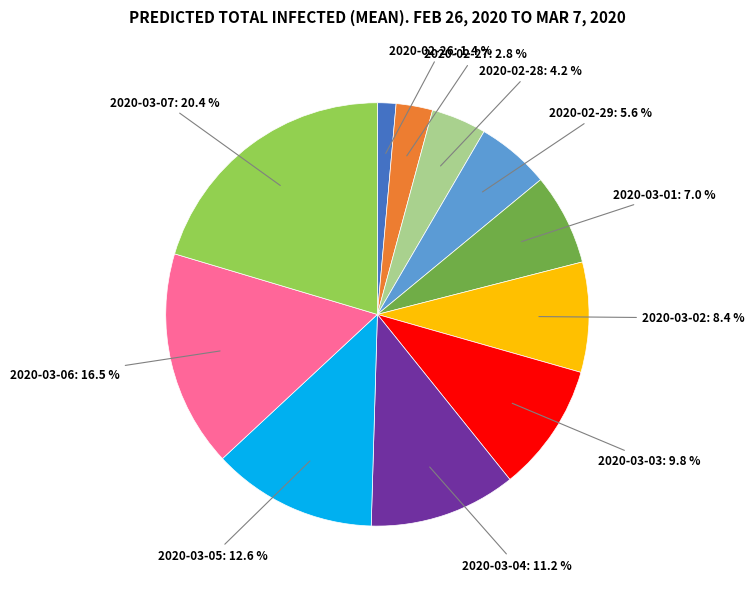

Does any single category account for the majority?

No